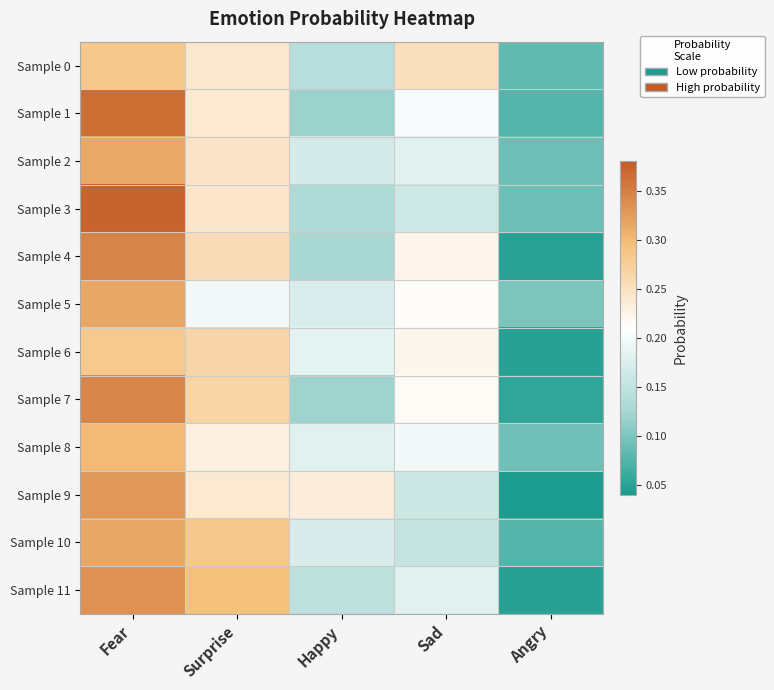

Which label corresponds to the largest value in the chart?

Fear